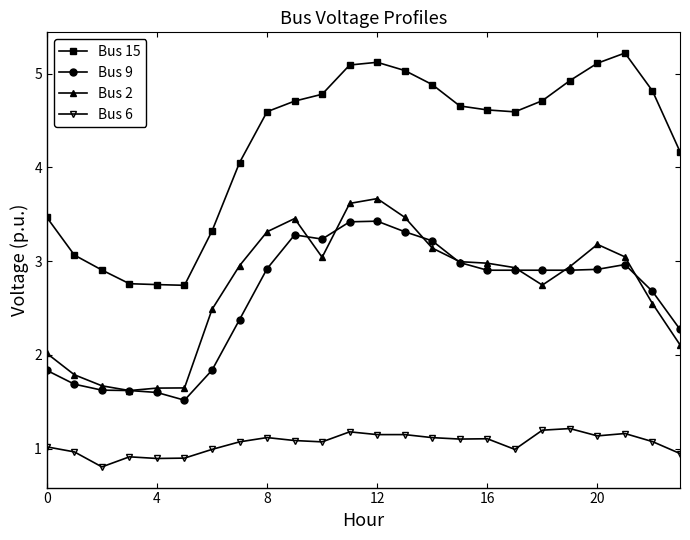

Which series has the largest total across all categories?

Bus 15